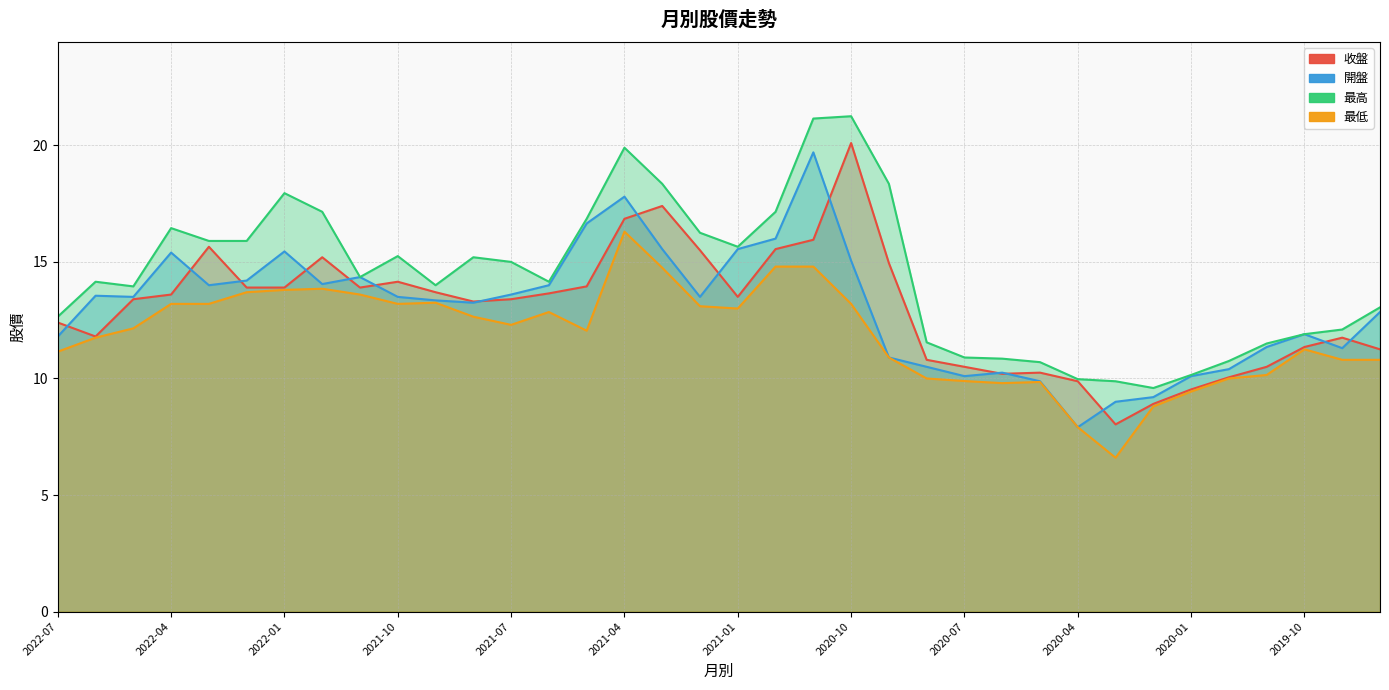

Read the 收盤 value at 2020-07.

10.5